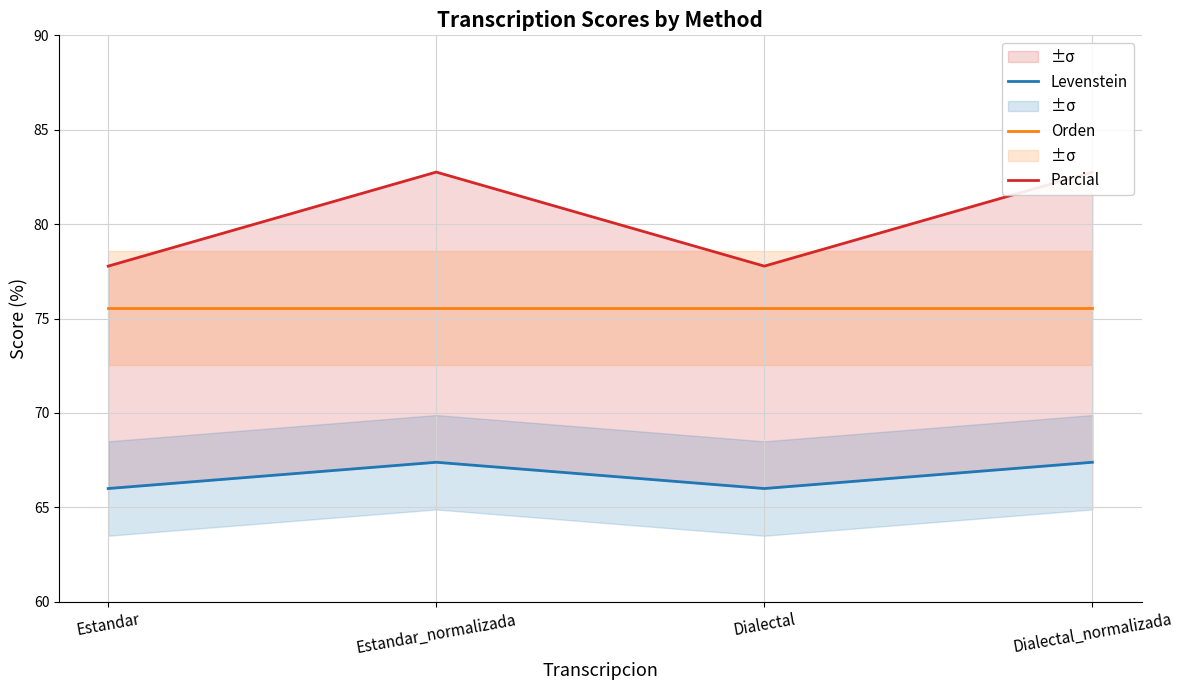

Rank the categories by Levenstein value from highest to lowest.

Estandar_normalizada, Dialectal_normalizada, Estandar, Dialectal